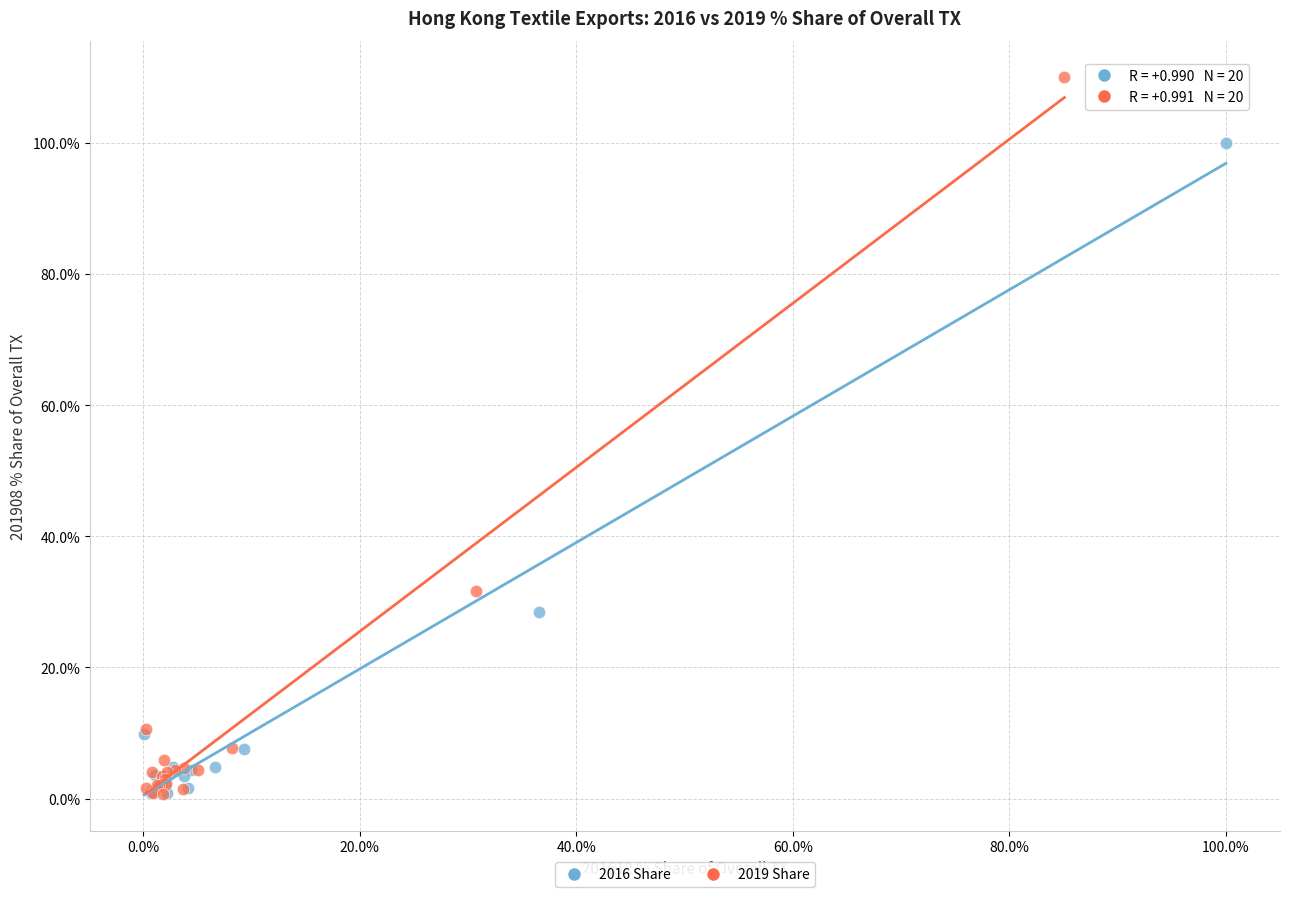

Which series contains the highest Y value?

2019 Share